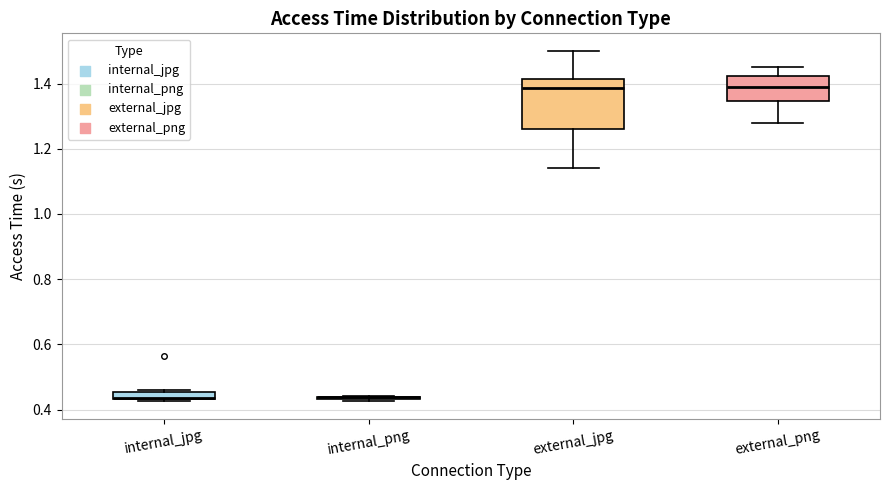

Which box is the tallest, from its lower edge to its upper edge?

external_jpg